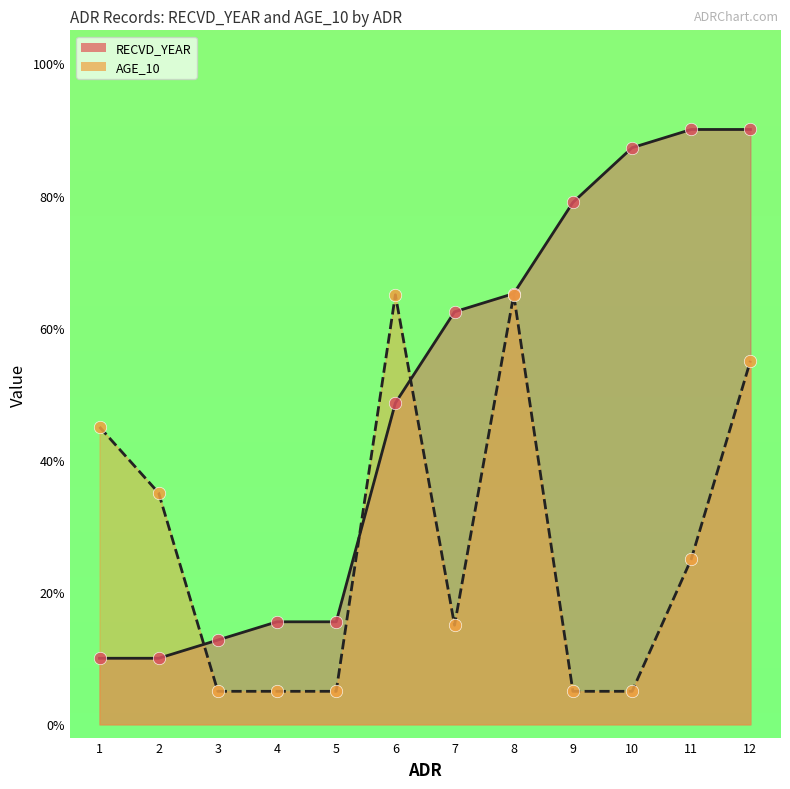

What is the total value across all series at 6?

113.6